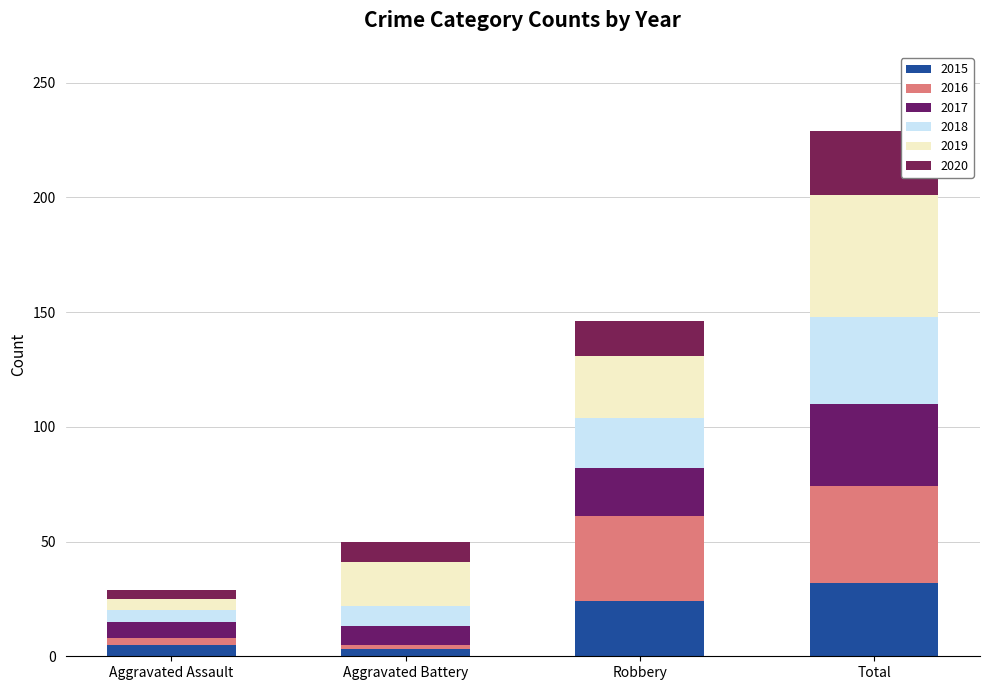

Rank the categories by 2019 value from highest to lowest.

Total, Robbery, Aggravated Battery, Aggravated Assault